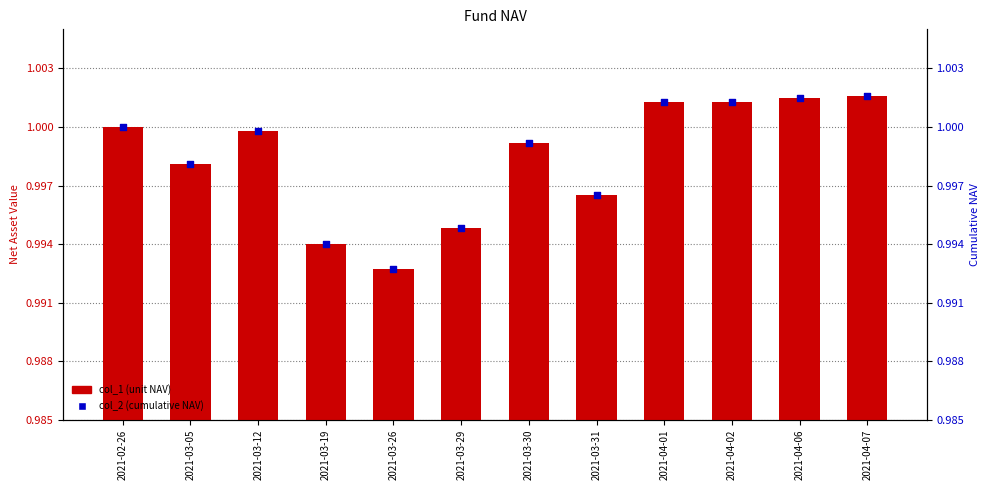

At which category is the sum across all series the highest?

2021-04-07